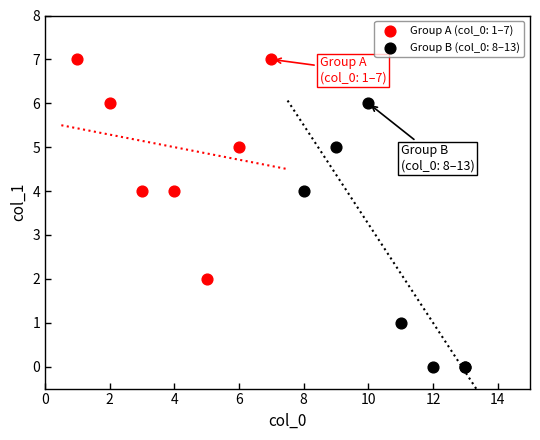

Which series contains the lowest Y value?

Group B (col_0: 8–13)